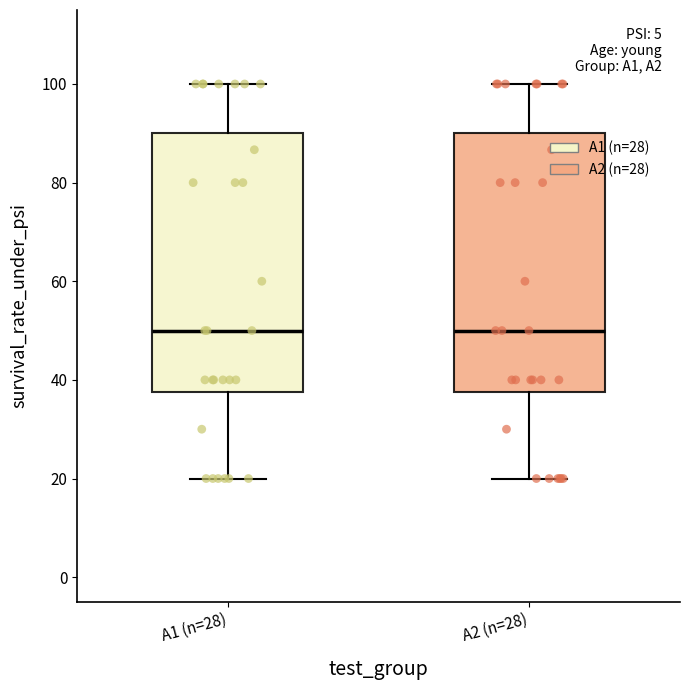

Where does the median line of the box for A2 (n=28) sit on the y-axis? The values are not printed on the chart, so give them approximately, as read against the axis.

50